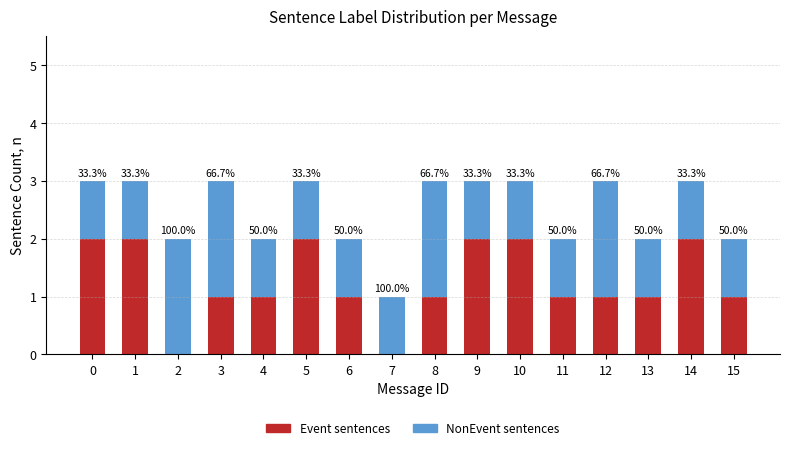

Does the chart contain stacked bars?

Yes